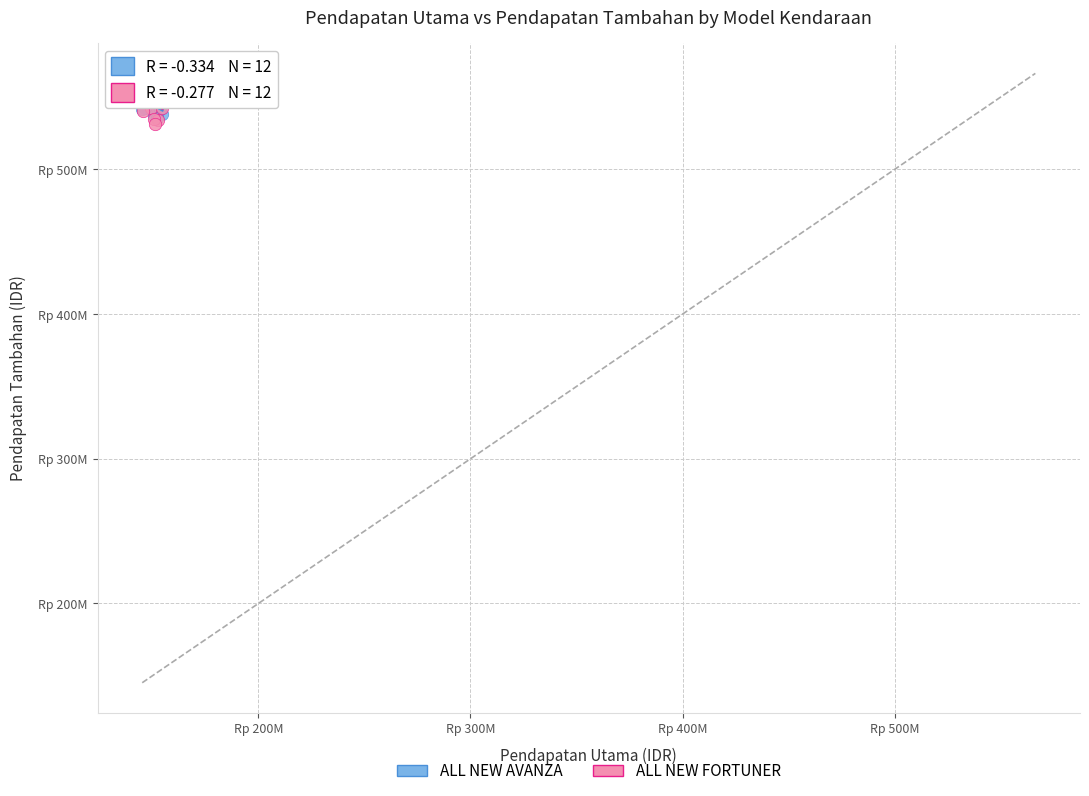

What are all the series names shown in the legend?

ALL NEW AVANZA, ALL NEW FORTUNER